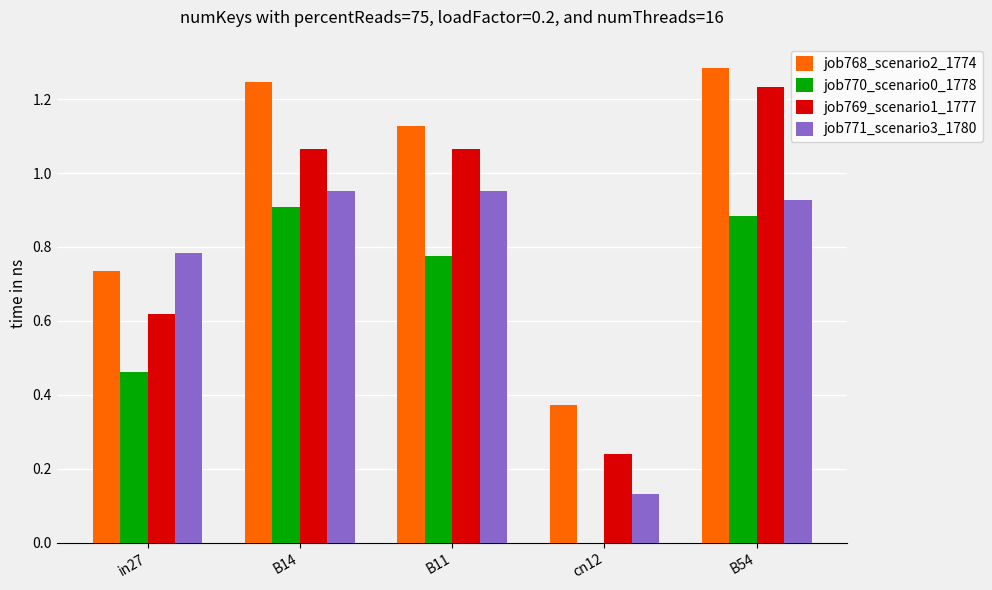

Which series has the largest total across all categories?

job768_scenario2_1774